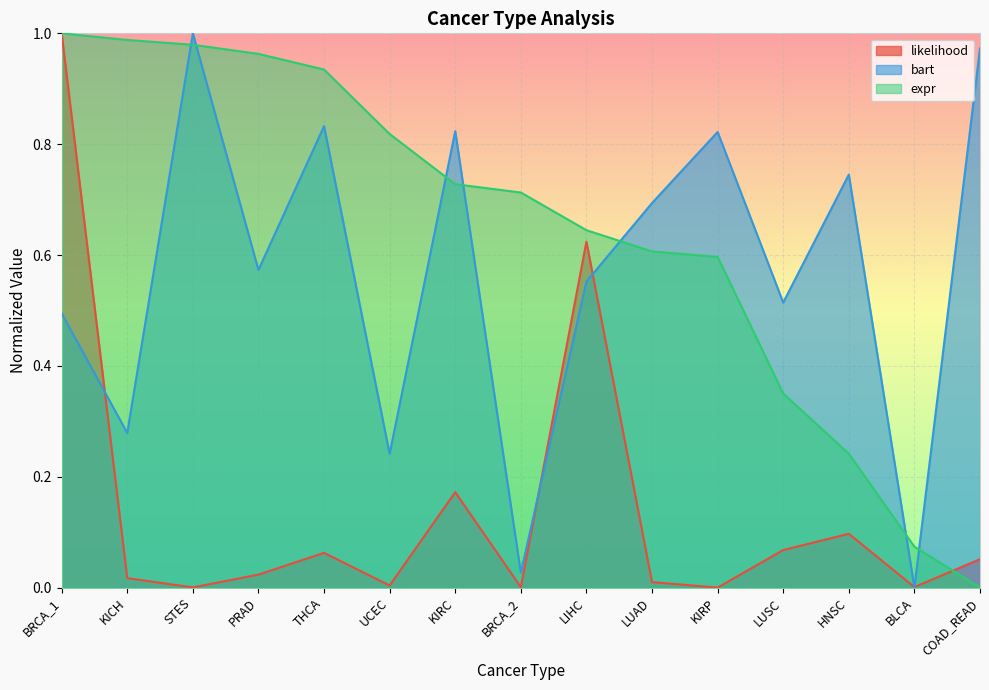

The likelihood series shows 0.0 at KICH. True or false?

False